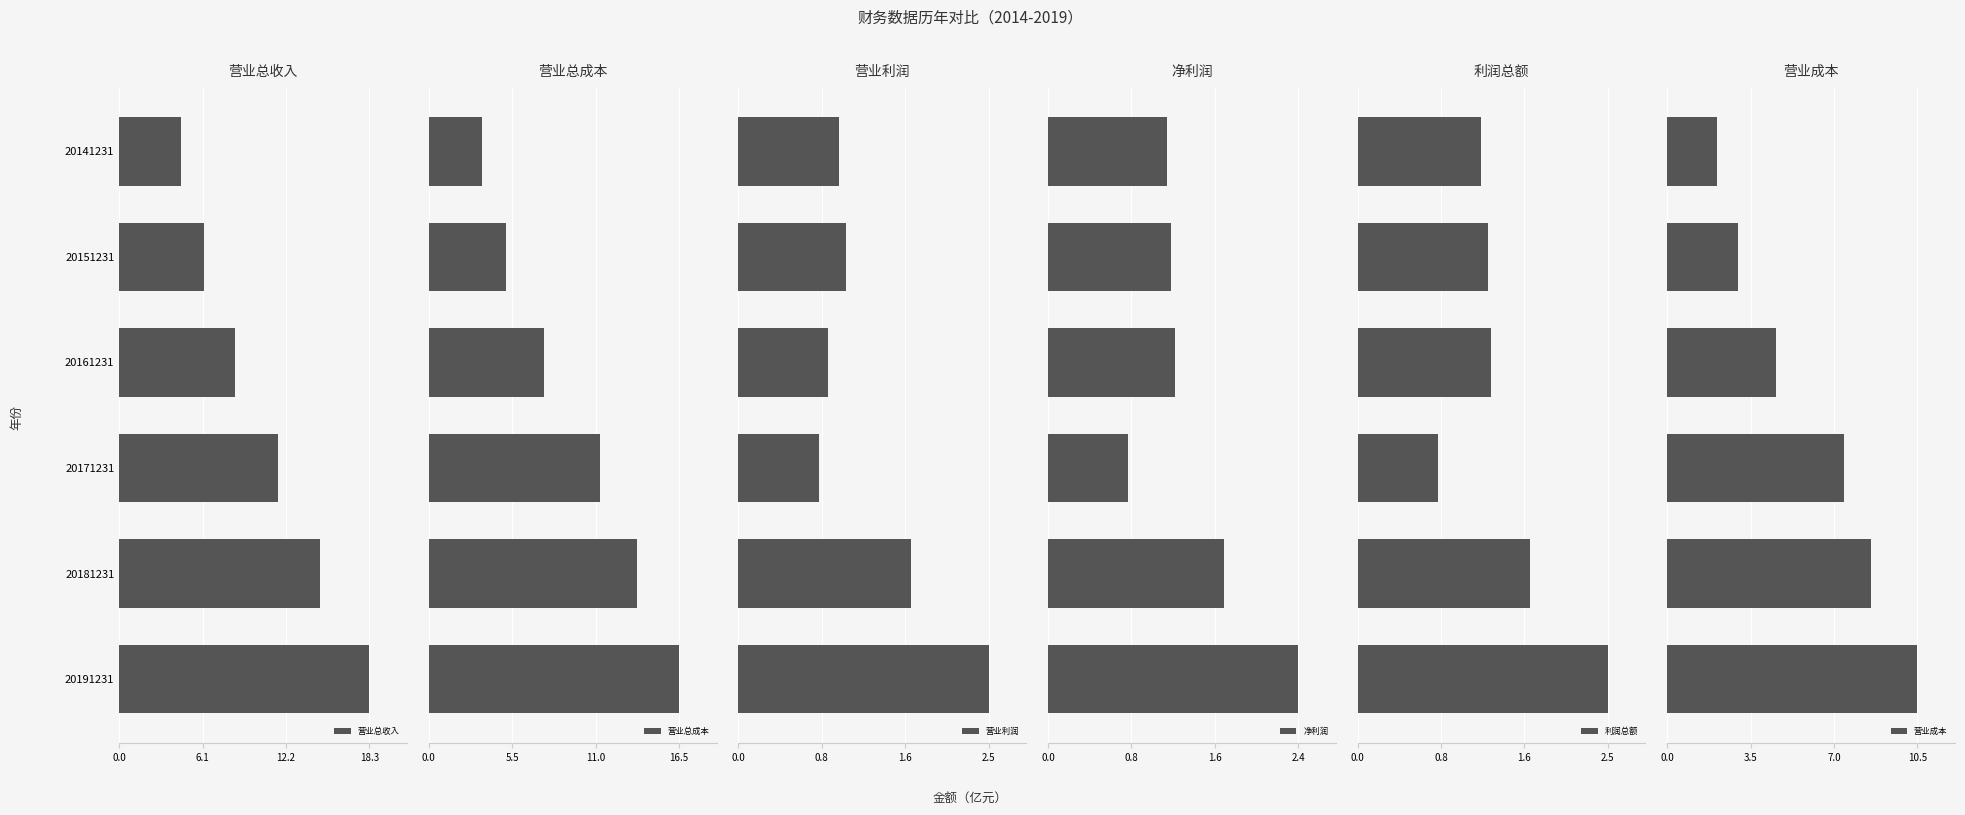

What is the smallest value displayed?

0.8